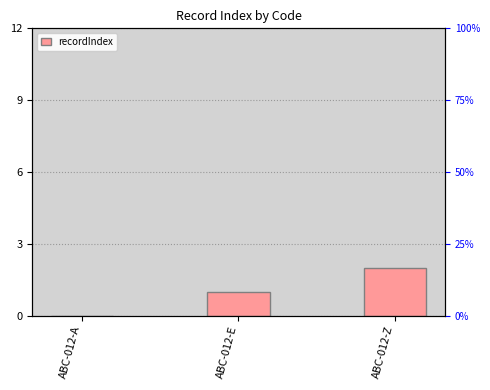

Reading left to right, extract all data points from this chart.

ABC-012-A=0	ABC-012-E=1	ABC-012-Z=2